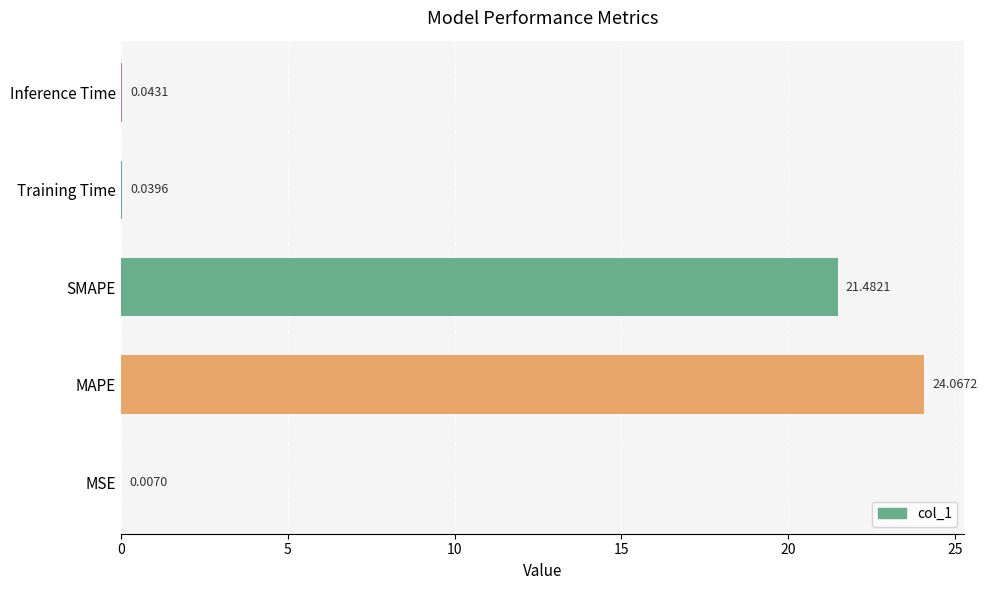

At which category does the chart reach its peak across all series?

MAPE